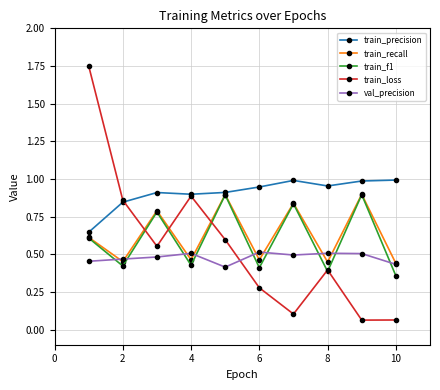

After their last crossing, which series has the higher values: train_recall or train_loss?

train_recall